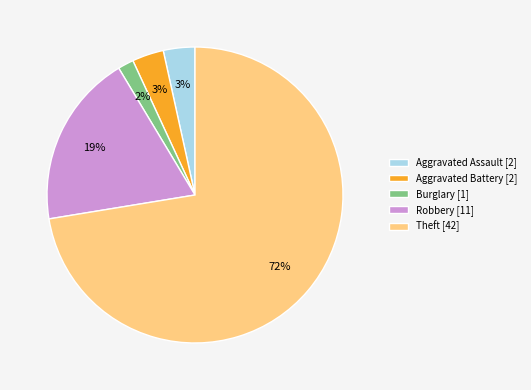

True or false: Burglary [1] accounts for 2% of the total.

True